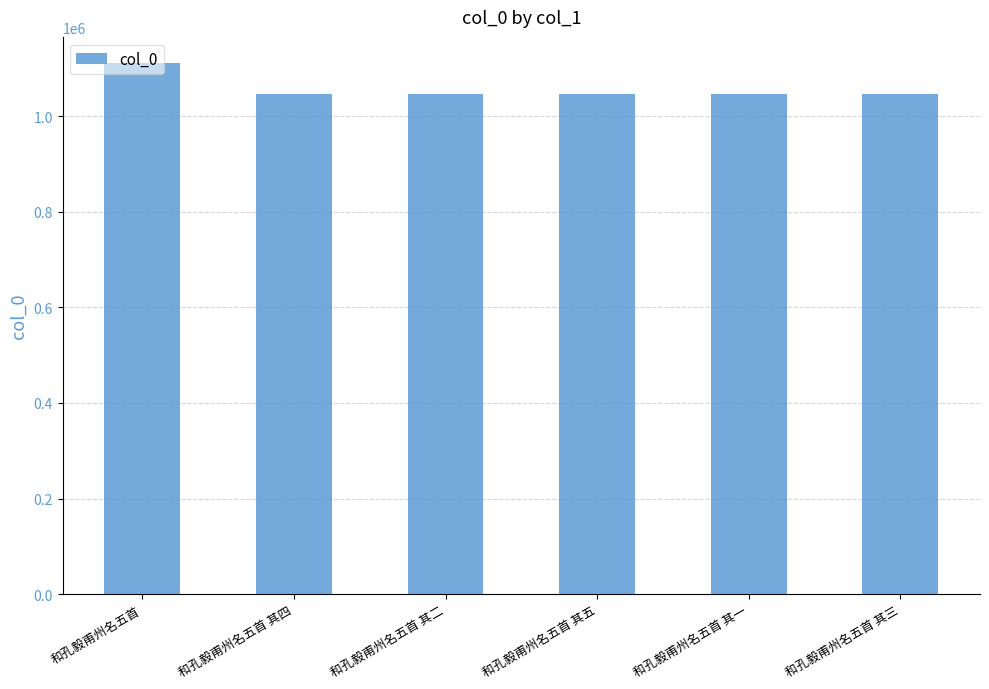

The chart shows a value of 686455 at 和孔毅甫州名五首 其三. True or false?

False